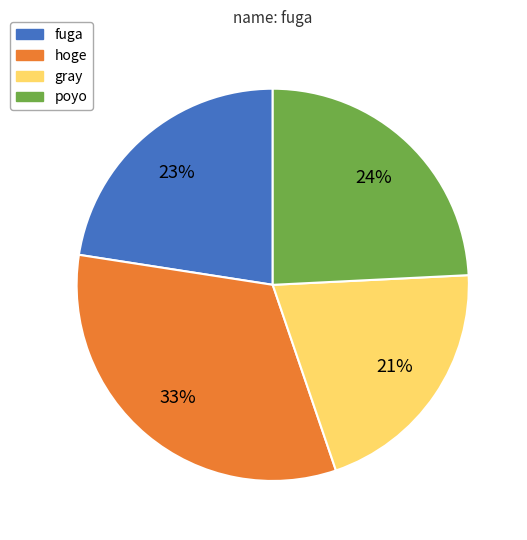

Do fuga and gray together represent more than half of the pie?

No